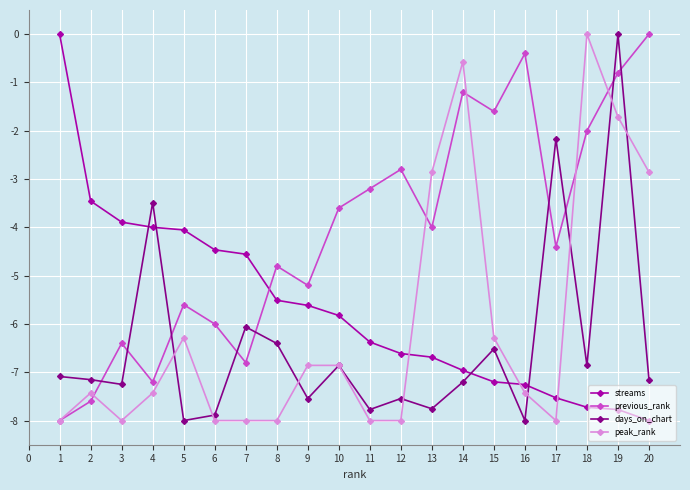

Between 2 and 14, which series saw the biggest shift?

peak_rank